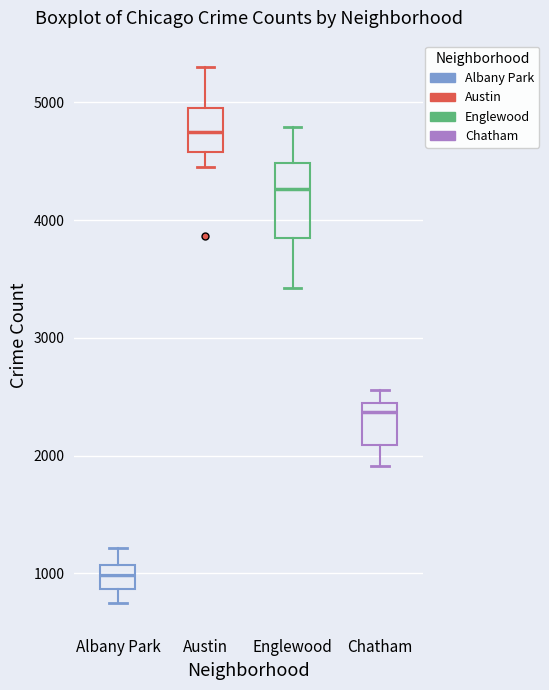

Which box is the tallest, from its lower edge to its upper edge?

Englewood